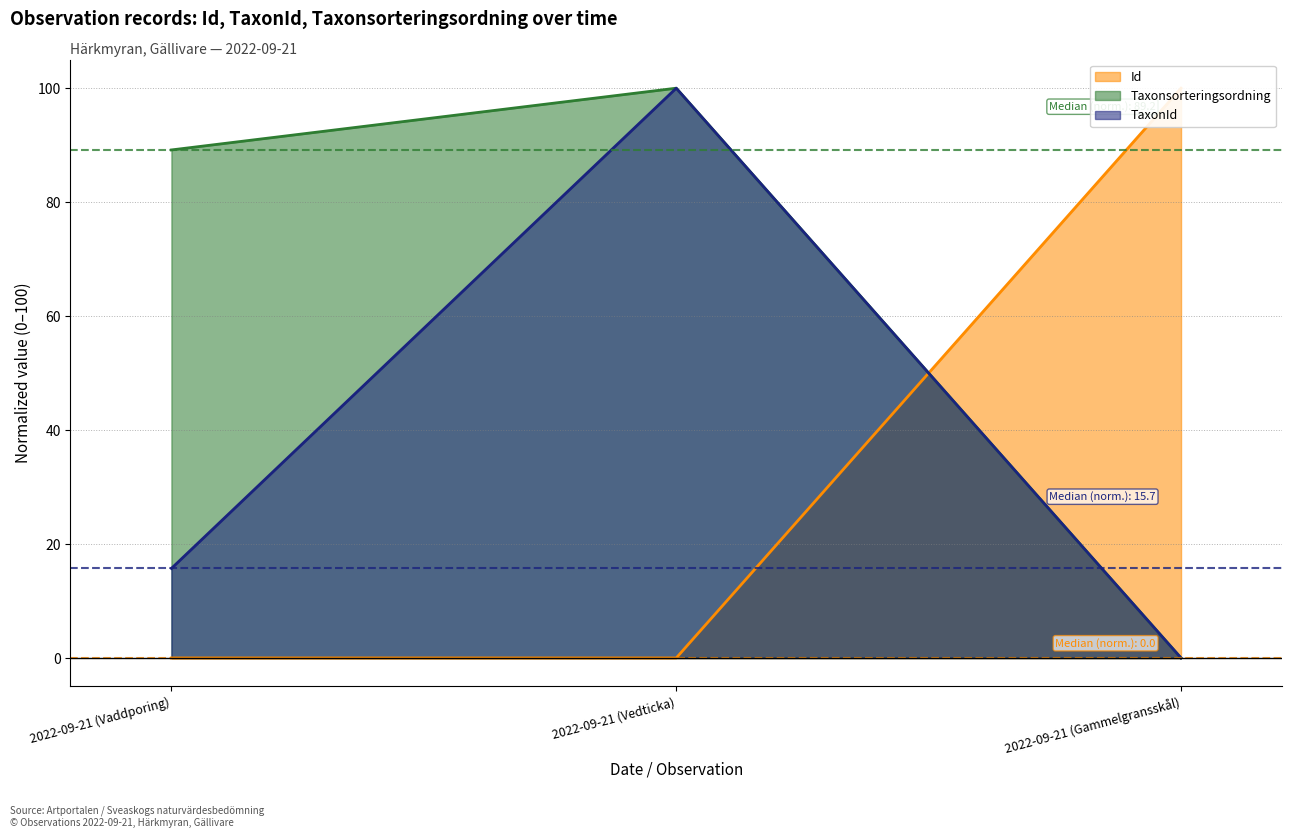

List the labels in order of TaxonId value, smallest first.

2022-09-21 (Gammelgransskål), 2022-09-21 (Vaddporing), 2022-09-21 (Vedticka)